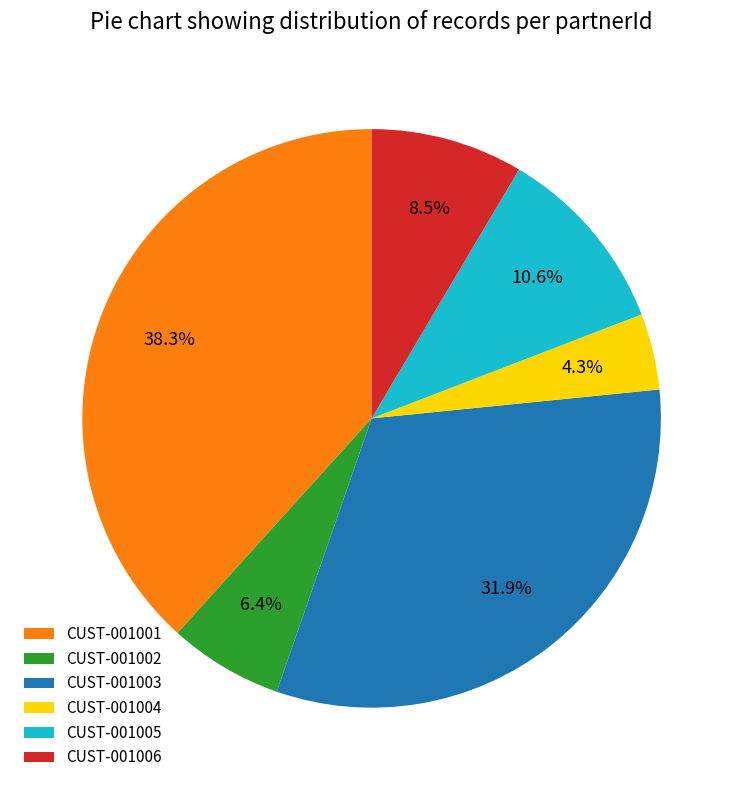

Combined, do CUST-001003 and CUST-001004 account for over 50%?

No